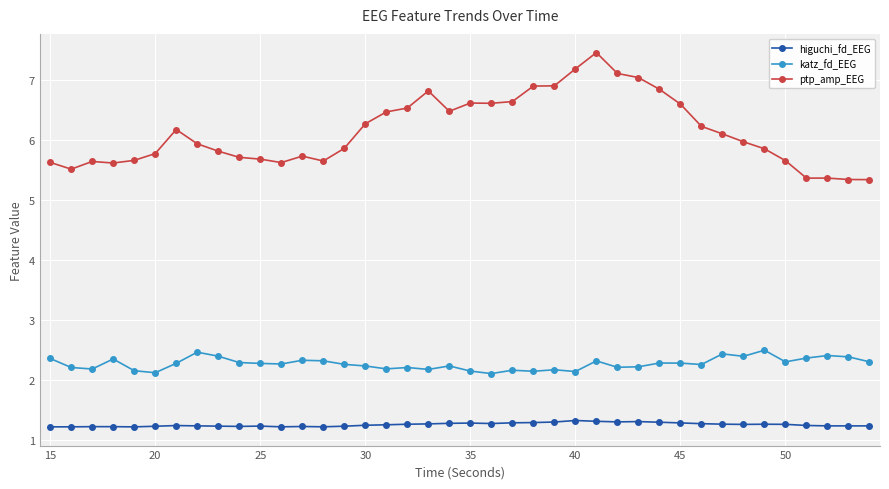

Rank the series by their average value, from highest to lowest.

ptp_amp_EEG, katz_fd_EEG, higuchi_fd_EEG